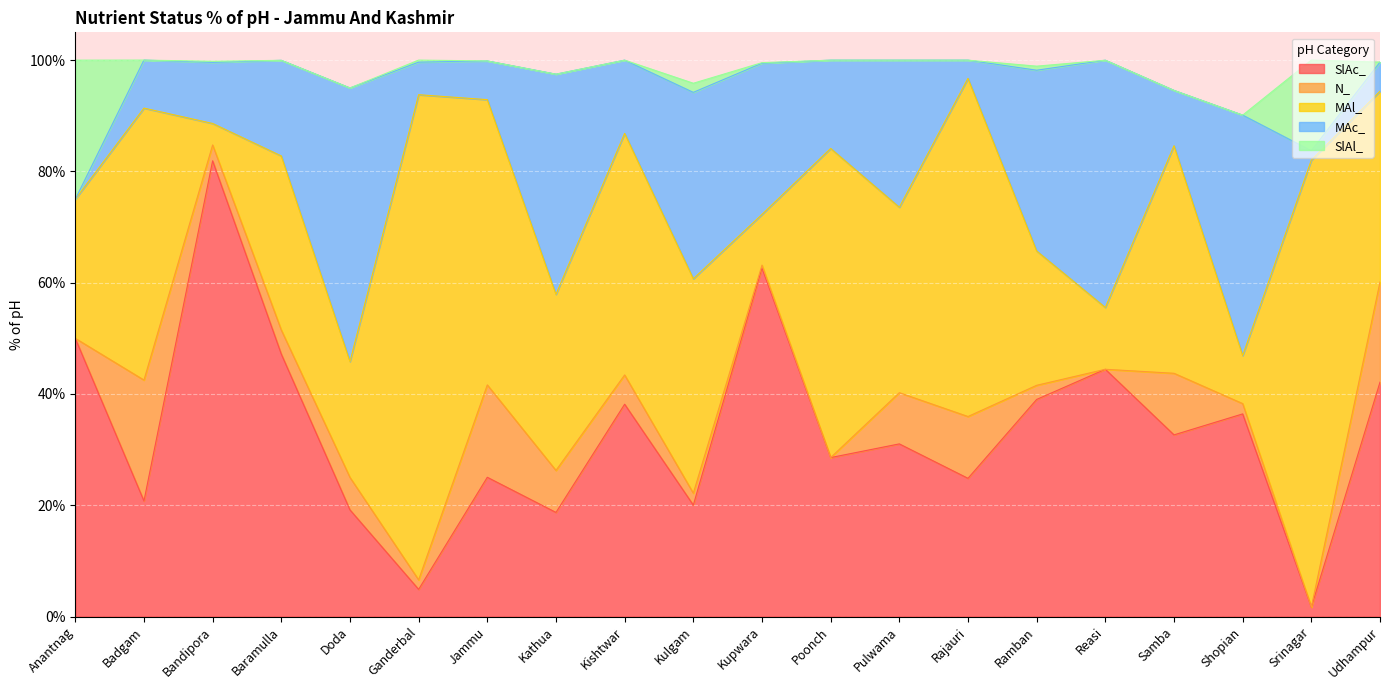

Which category has the lowest value across all series?

Anantnag